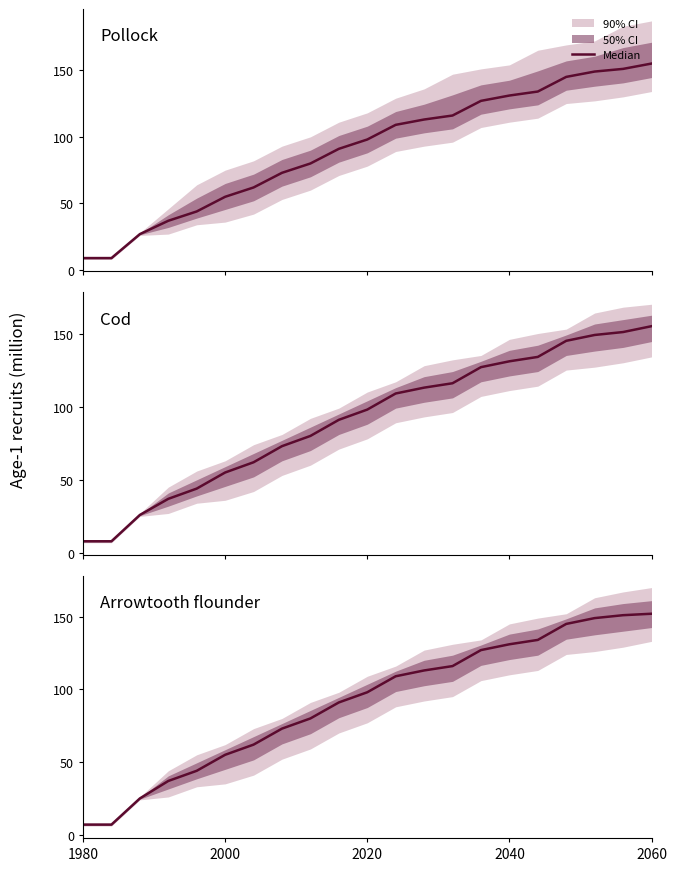

How many lines are shown in the chart?

1